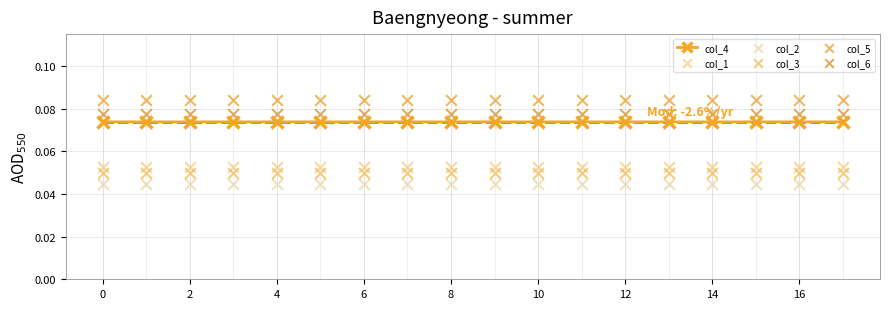

Which series has the largest total across all categories?

col_5